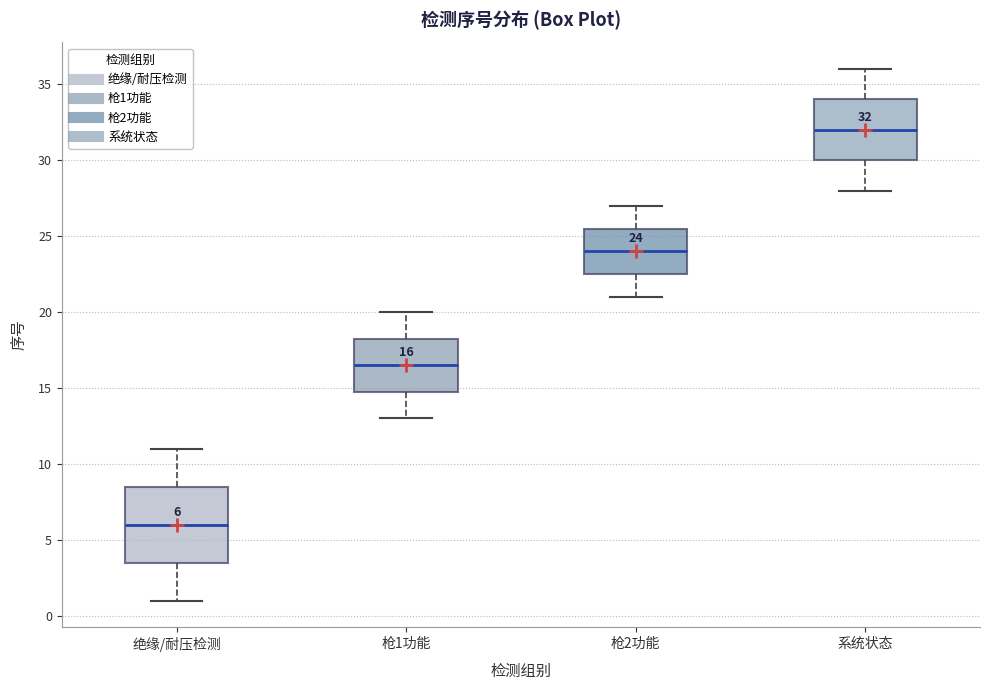

Comparing the boxes themselves (not the whiskers), which one is the tallest?

绝缘/耐压检测